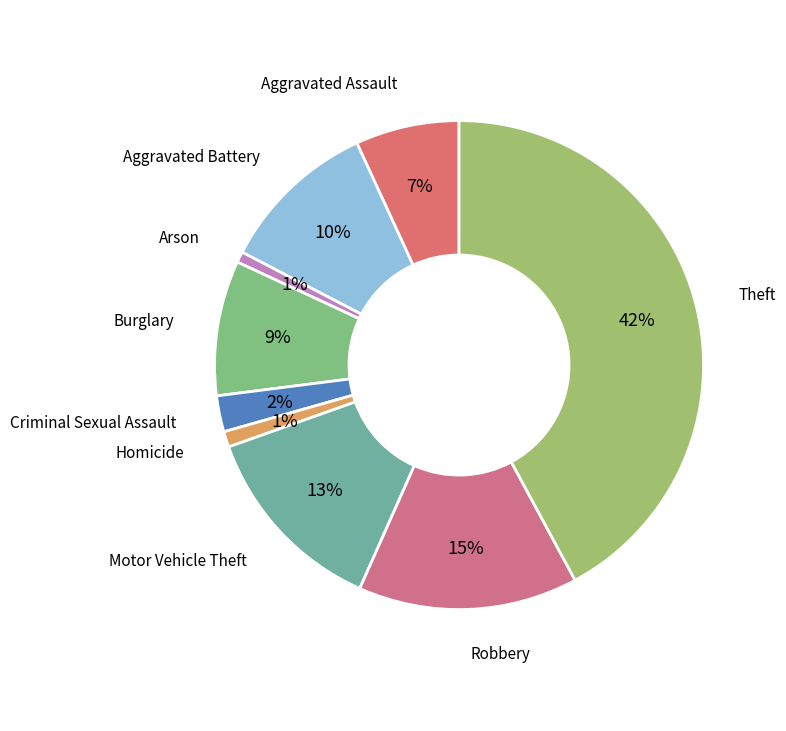

To the nearest percent, what is the difference between the Homicide and Motor Vehicle Theft slice percentages?

12%